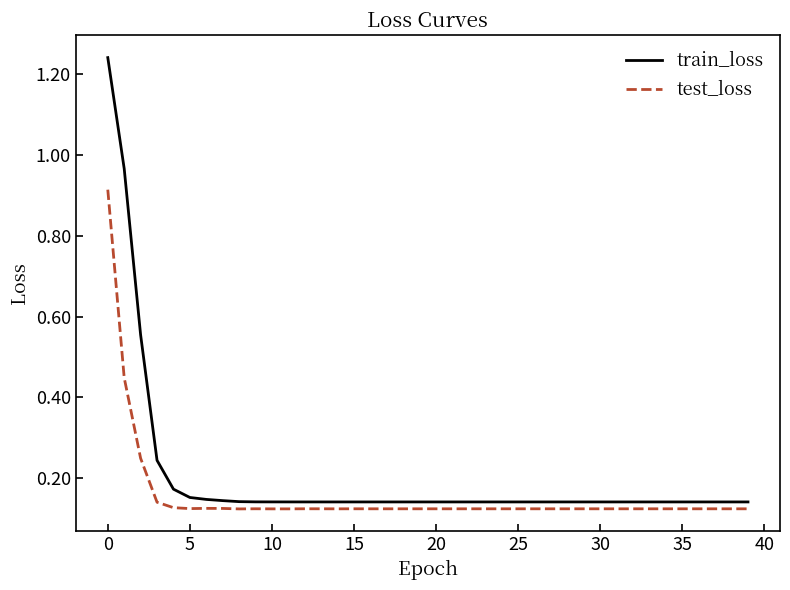

List the series in order of their peak value, lowest first.

test_loss, train_loss